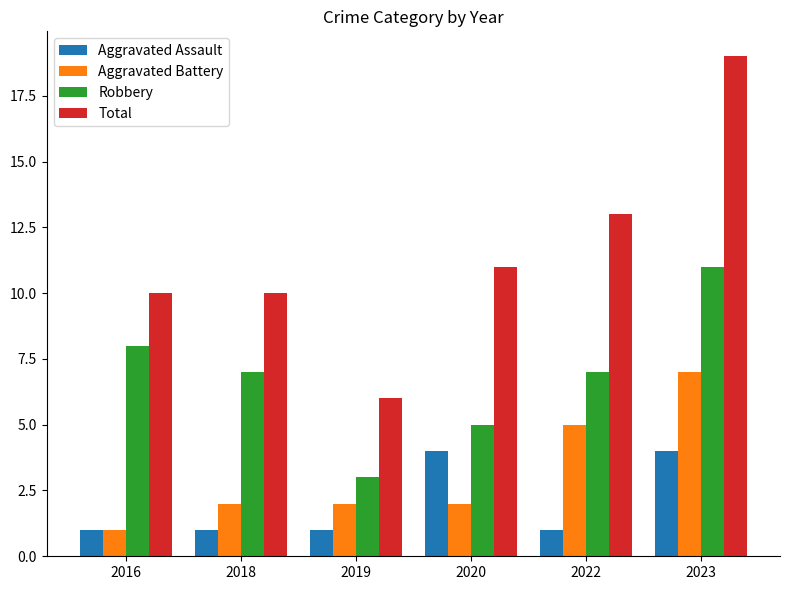

Reading left to right, list all the values displayed in this chart.

Aggravated Assault: 1	1	1	4	1	4
Aggravated Battery: 1	2	2	2	5	7
Robbery: 8	7	3	5	7	11
Total: 10	10	6	11	13	19